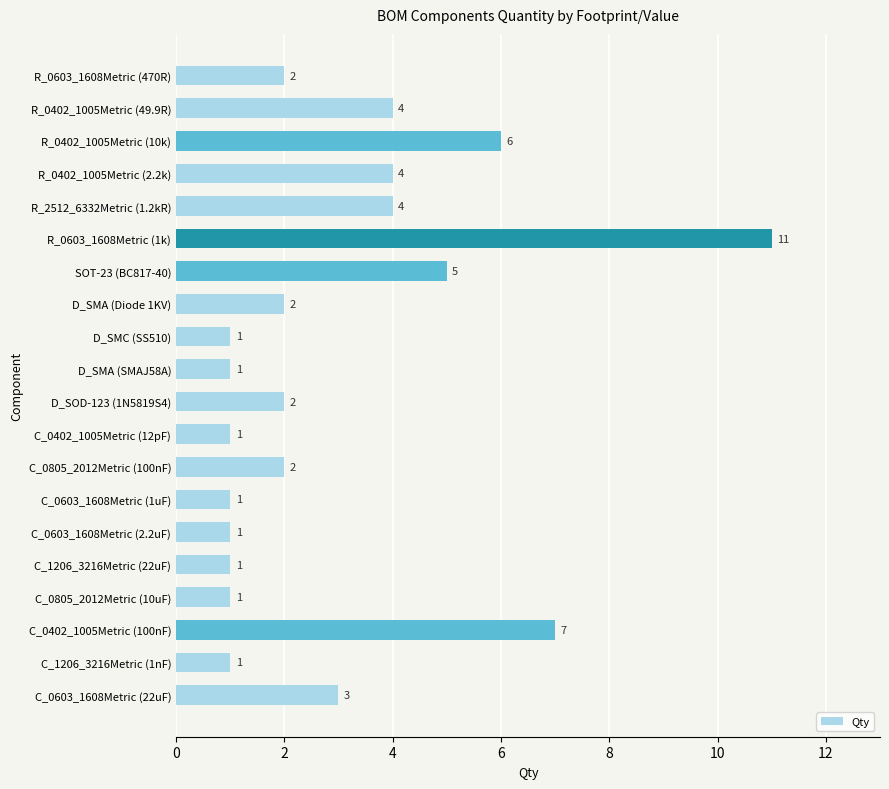

How many data points does each series have?

20